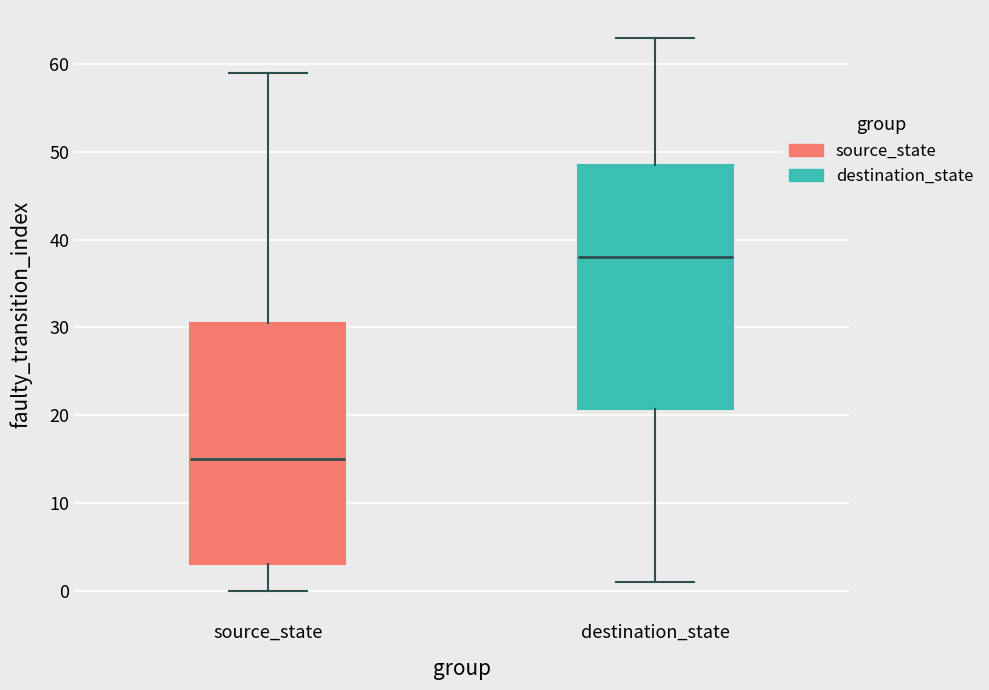

Reading left to right, transcribe this box plot: for each box, give where its median line is, the range the box spans, and where its two whiskers end, as read against the y-axis. The values are not printed on the chart, so give them approximately, as read against the axis.

source_state: median 15, box 3 to 31, whiskers 0 to 59
destination_state: median 38, box 21 to 49, whiskers 1 to 63